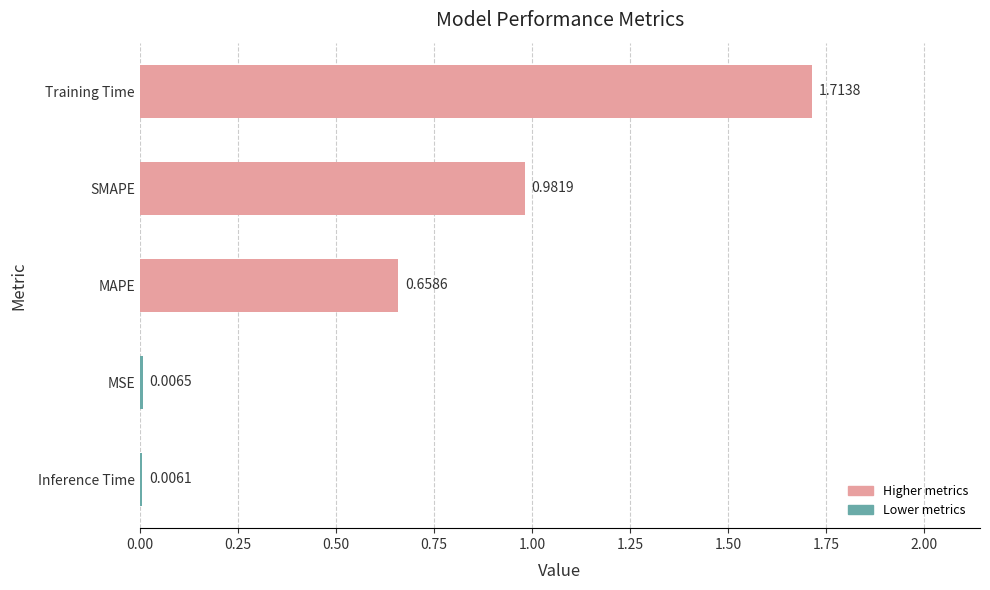

Which has a higher value, MSE or Training Time?

Training Time